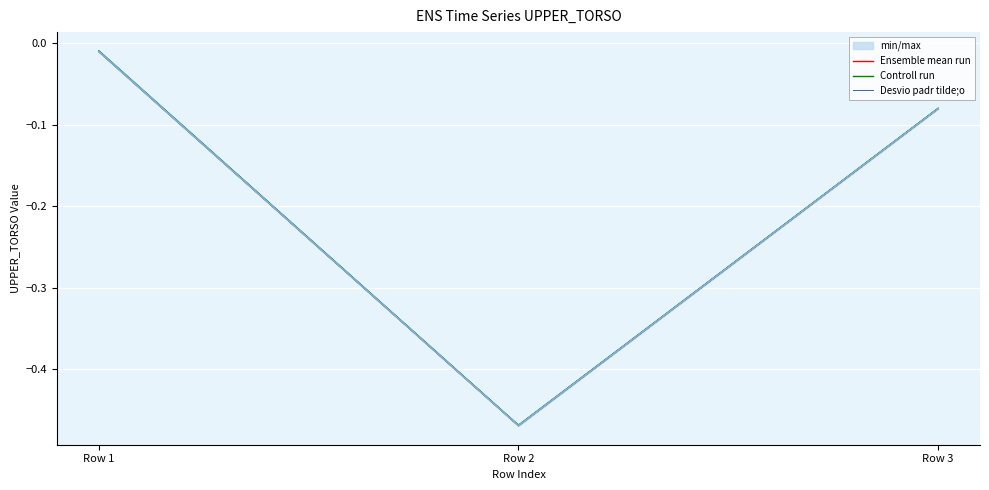

Between Row 1 and Row 3, which is larger?

Row 1